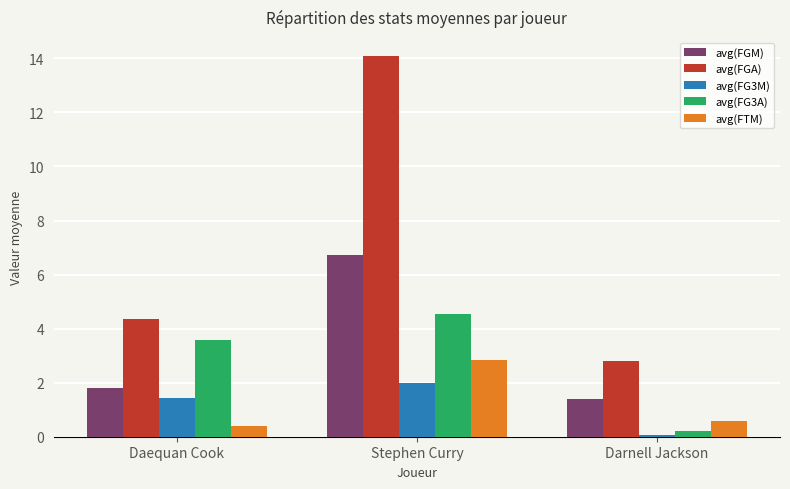

At which category is the sum across all series the highest?

Stephen Curry